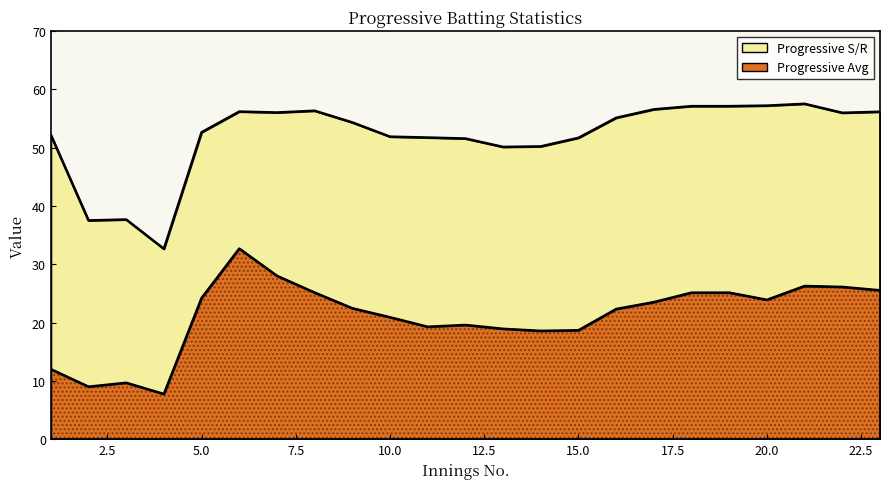

At which category does Progressive S/R reach its first local valley?

2